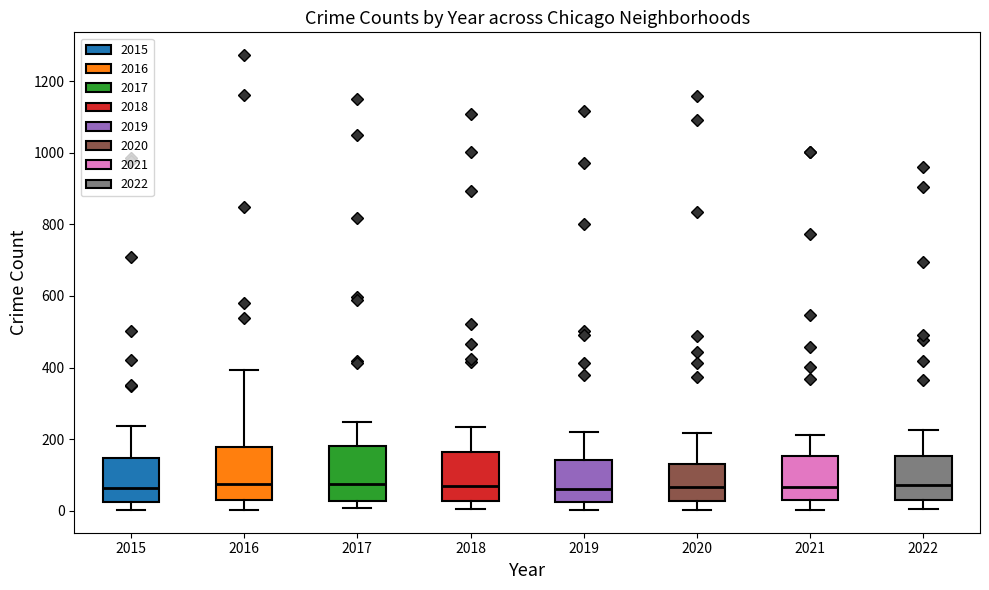

Reading left to right, transcribe this box plot: for each box, give where its median line is, the range the box spans, and where its two whiskers end, as read against the y-axis. The values are not printed on the chart, so give them approximately, as read against the axis.

2015: median 60, box 20 to 140, whiskers 0 to 240
2016: median 80, box 20 to 180, whiskers 0 to 400
2017: median 80, box 20 to 180, whiskers 0 to 240
2018: median 60, box 20 to 160, whiskers 0 to 240
2019: median 60, box 20 to 140, whiskers 0 to 220
2020: median 60, box 20 to 120, whiskers 0 to 220
2021: median 60, box 40 to 160, whiskers 0 to 220
2022: median 80, box 40 to 160, whiskers 0 to 220